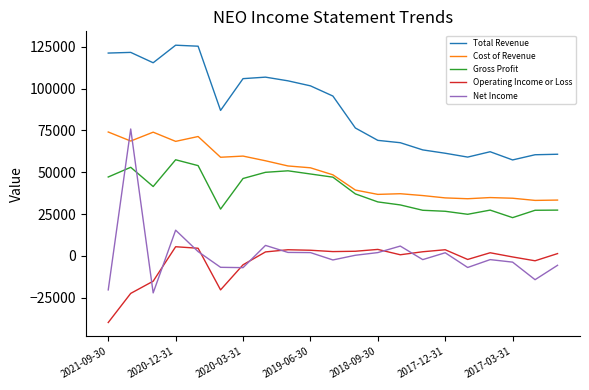

Which series has the largest total across all categories?

Total Revenue